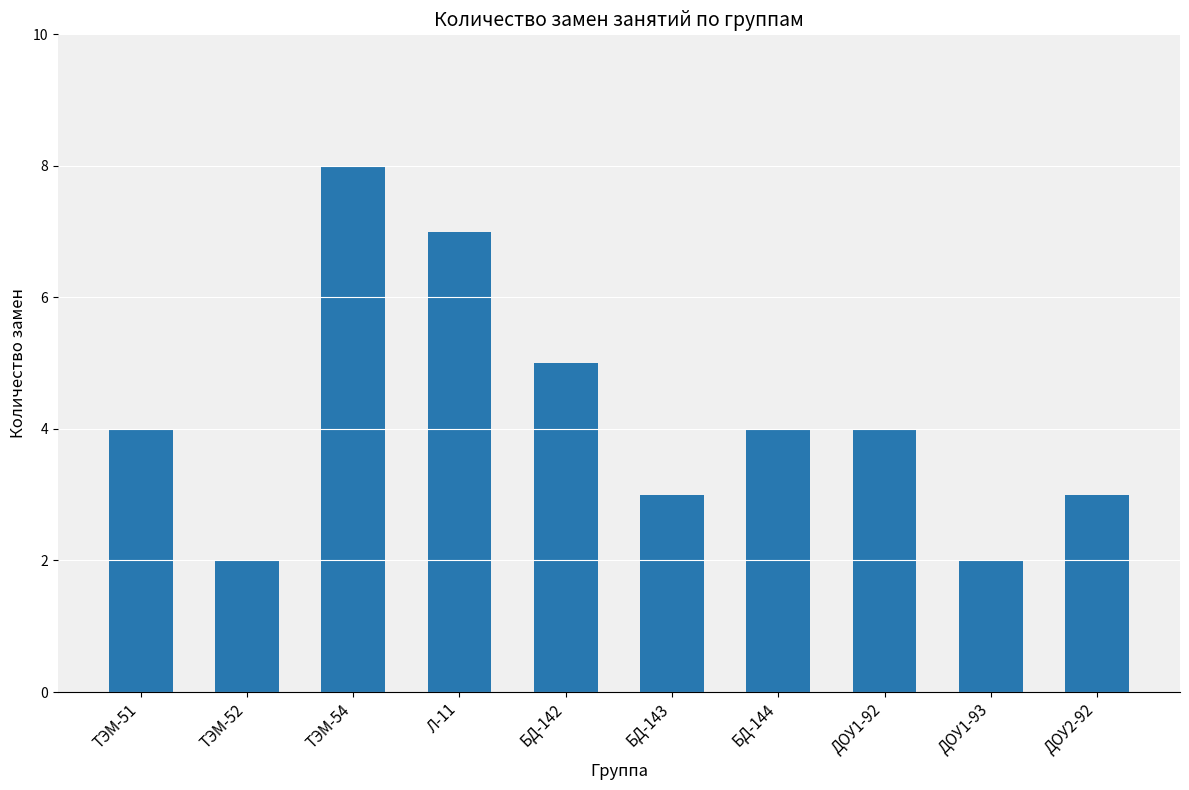

At which label is the value closest to 5?

БД-142